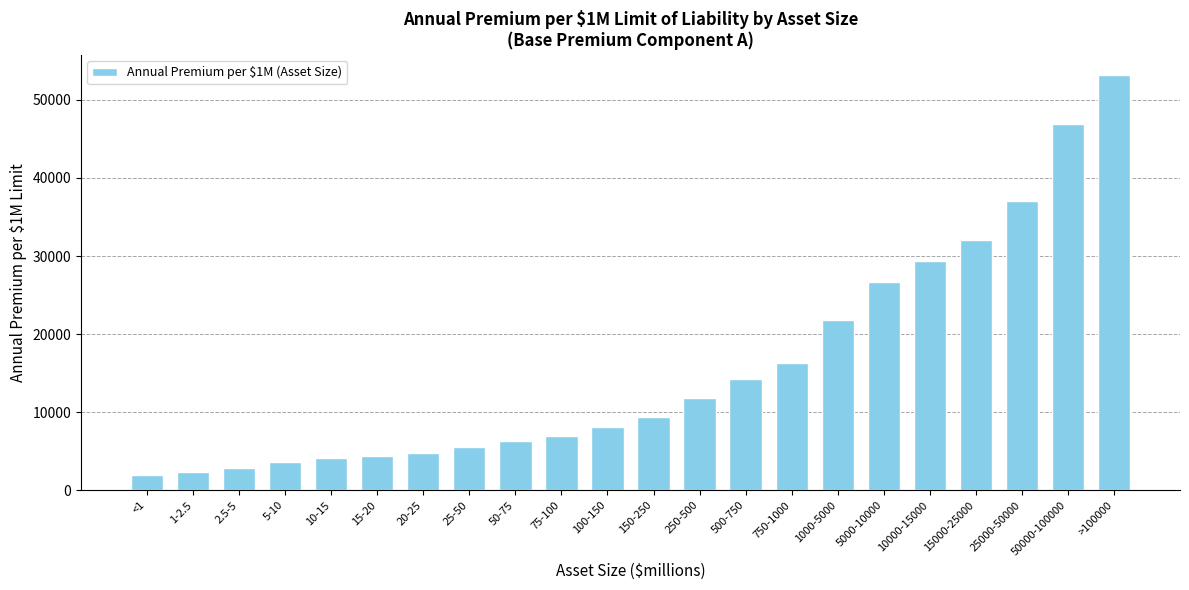

Which has a higher value, 25000-50000 or 20-25?

25000-50000